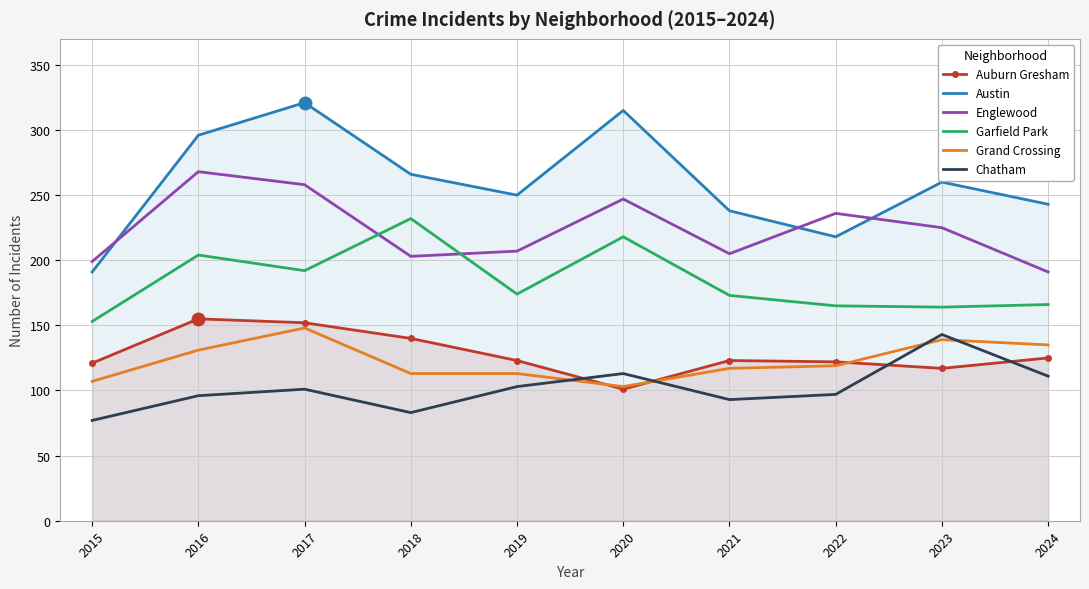

What is the value of the Grand Crossing point at the 10th from the left?

135